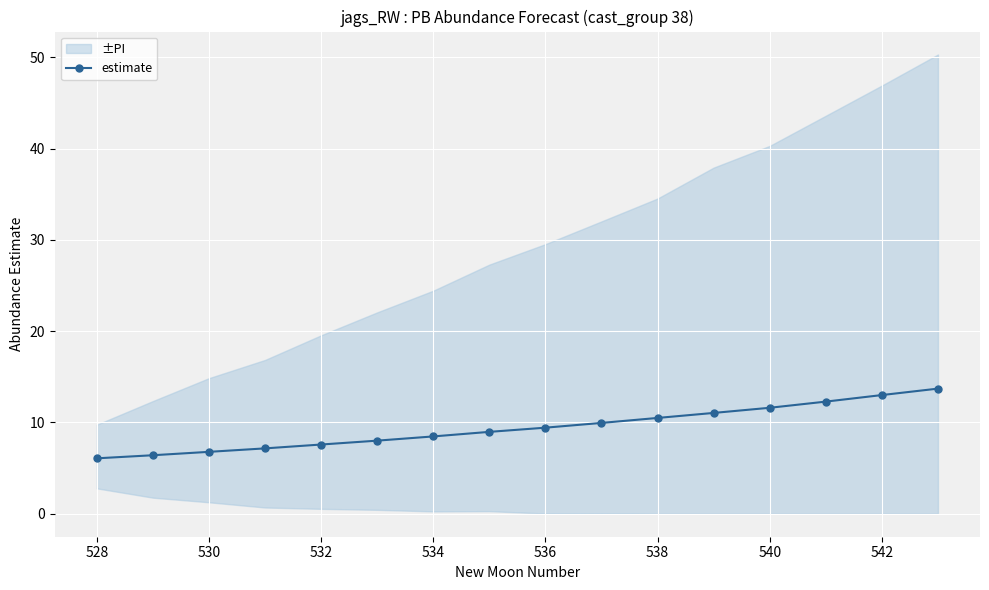

What is the lowest value of the estimate series?

6.1